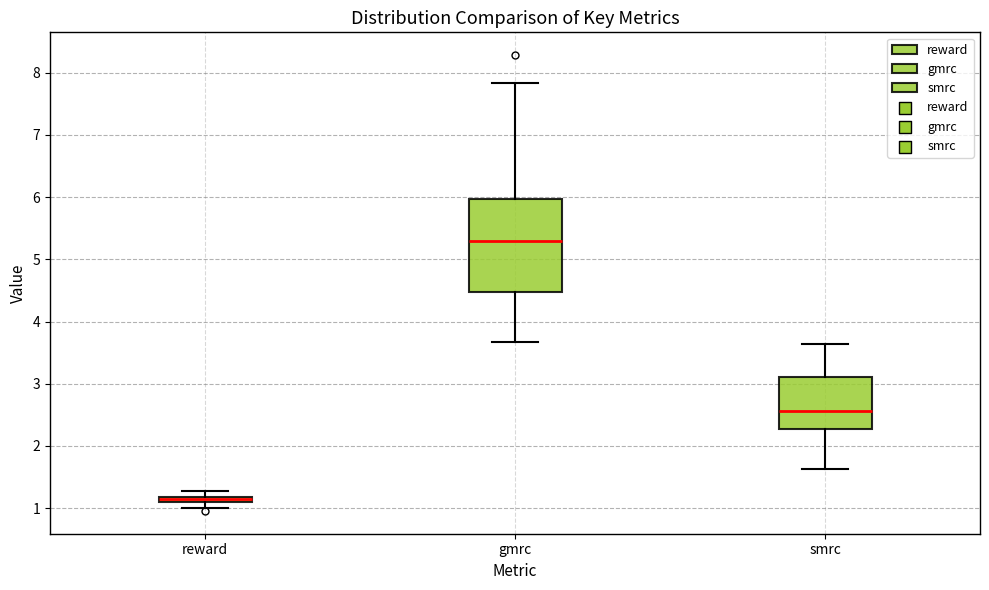

Where is the upper edge of the box for reward on the y-axis? The values are not printed on the chart, so give them approximately, as read against the axis.

1.2